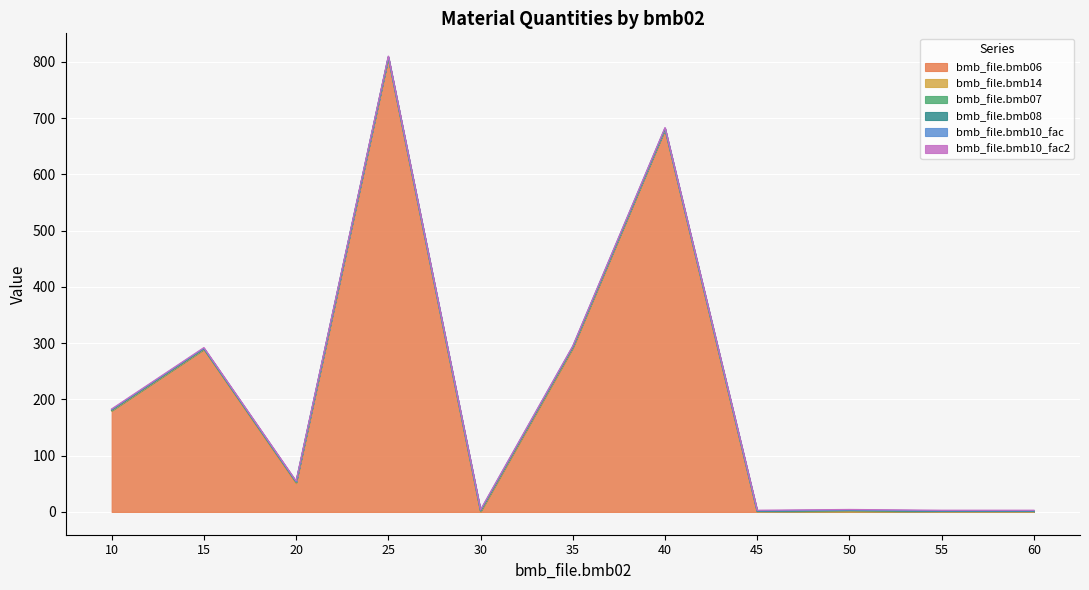

Rank the series at 20 from lowest to highest value.

bmb_file.bmb08, bmb_file.bmb14, bmb_file.bmb07, bmb_file.bmb10_fac, bmb_file.bmb10_fac2, bmb_file.bmb06